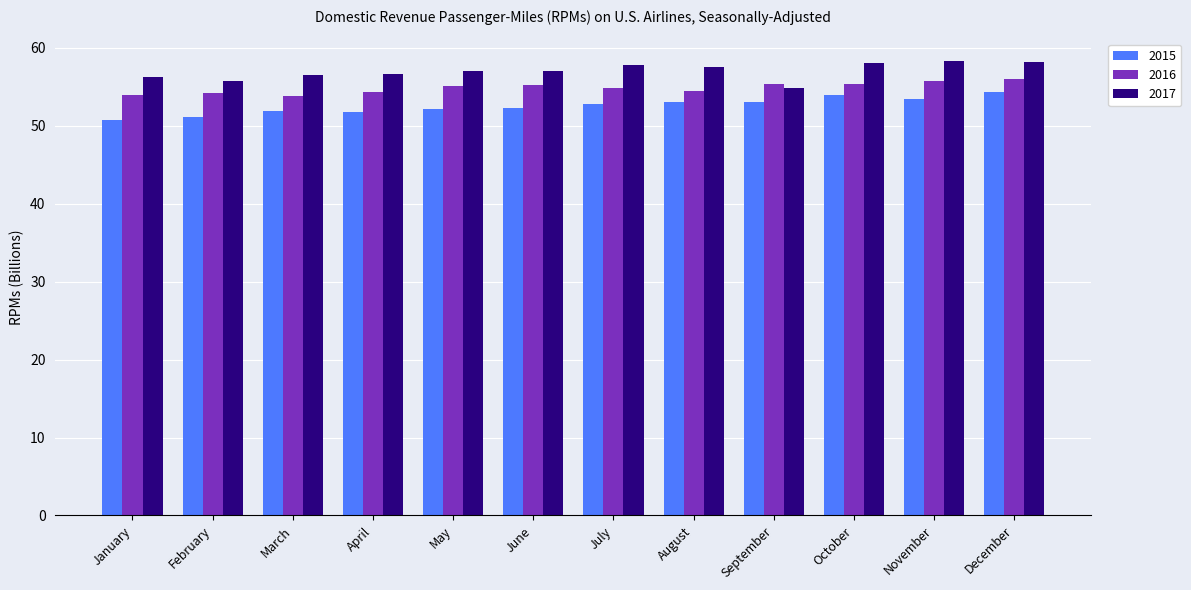

Between September and December, which series saw the biggest shift?

2017